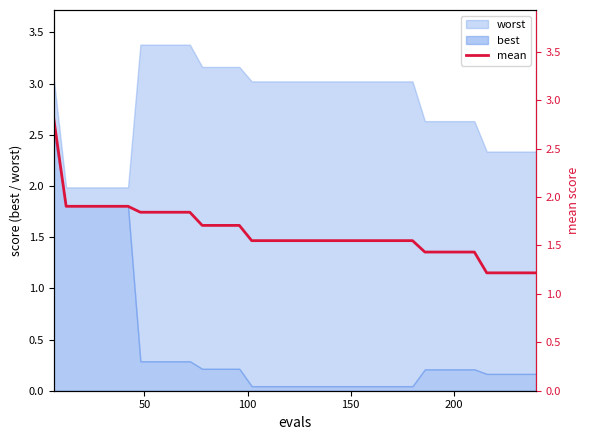

What is the highest value of the best series?

2.5